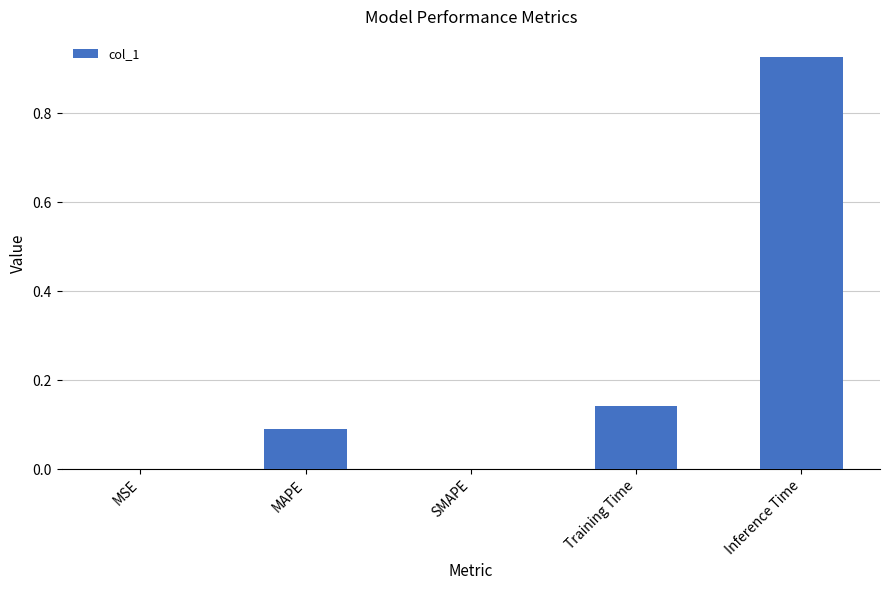

The chart shows a value of 0.0 at MSE. True or false?

True